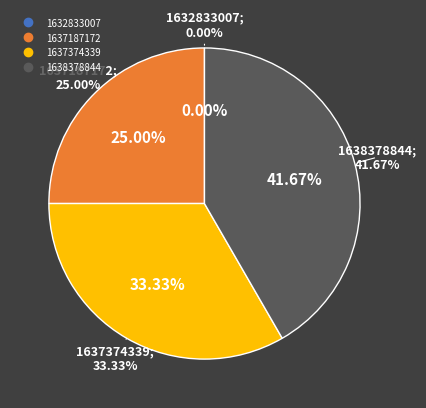

To the nearest percent, what is the difference between the 1632833007 and 1637374339 slice percentages?

33%